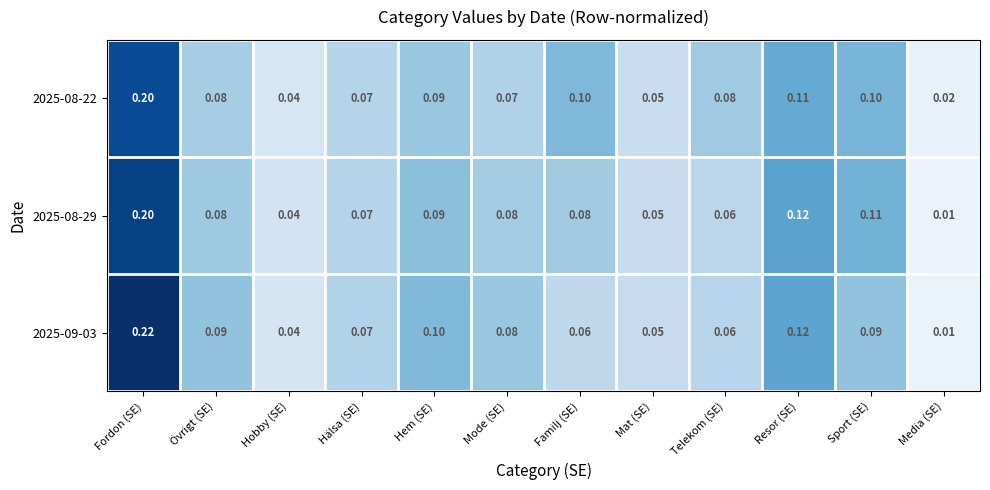

At which label does 2025-08-22 reach its minimum?

Media (SE)